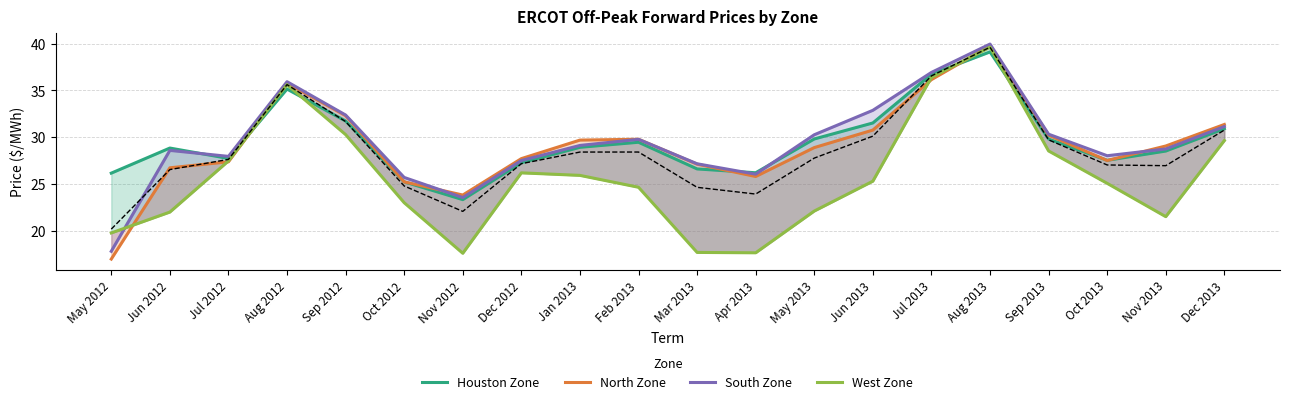

What is the difference between the maximum and minimum values in the South Zone series?

22.1